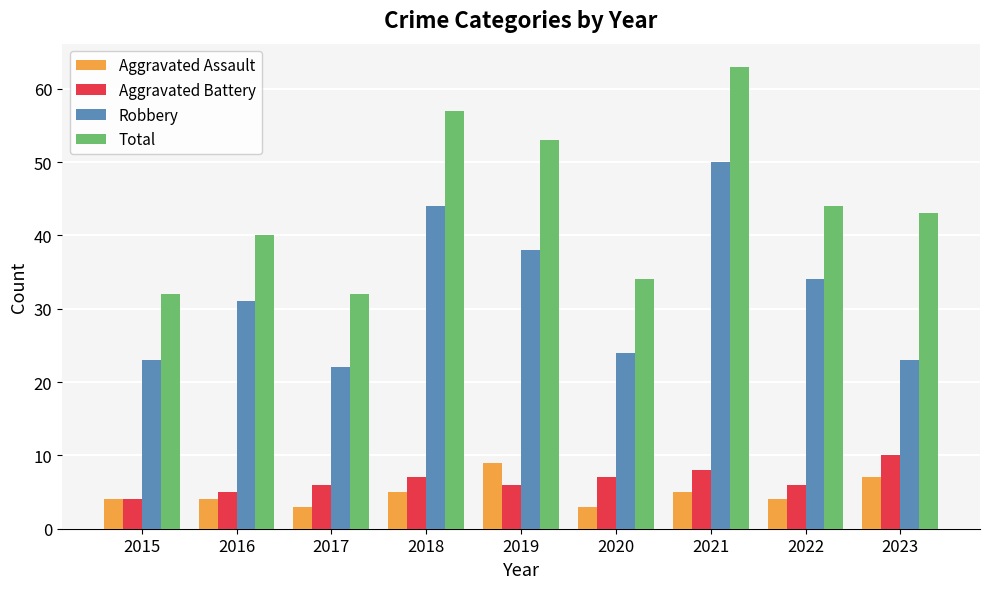

What is the difference between the maximum and second lowest values in the Total series?

31